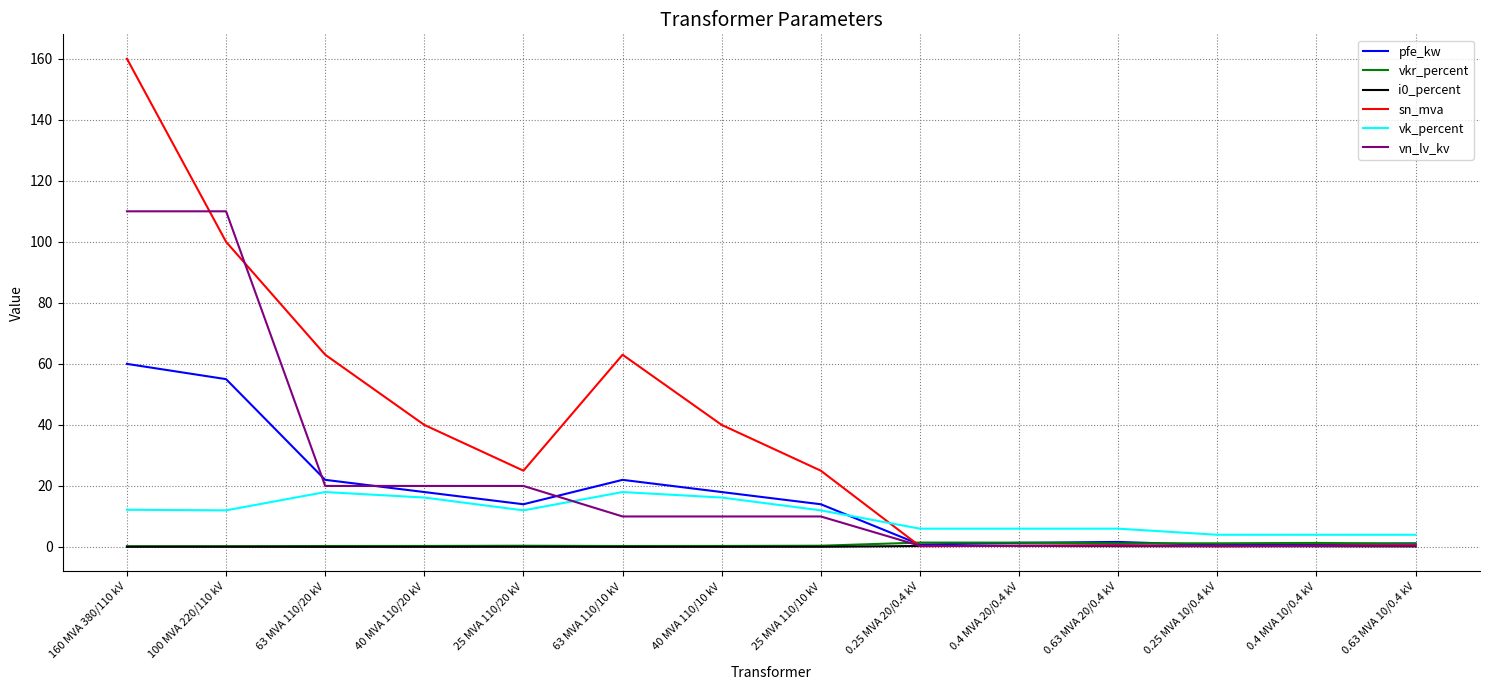

How many lines are shown in the chart?

6